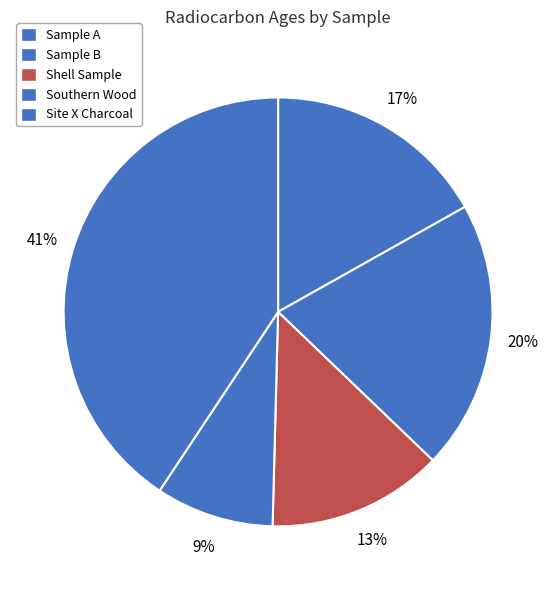

How many slices are in this pie chart?

5